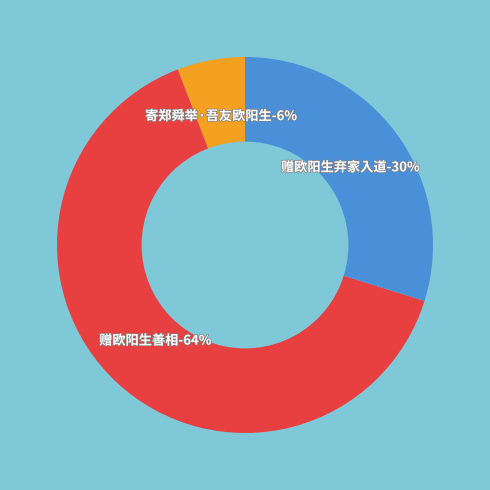

Count the number of slices in the pie.

3